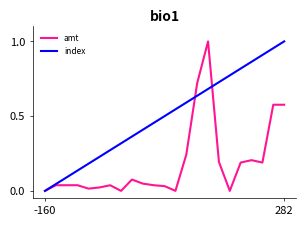

Rank the series by their average value, from lowest to highest.

amt, index